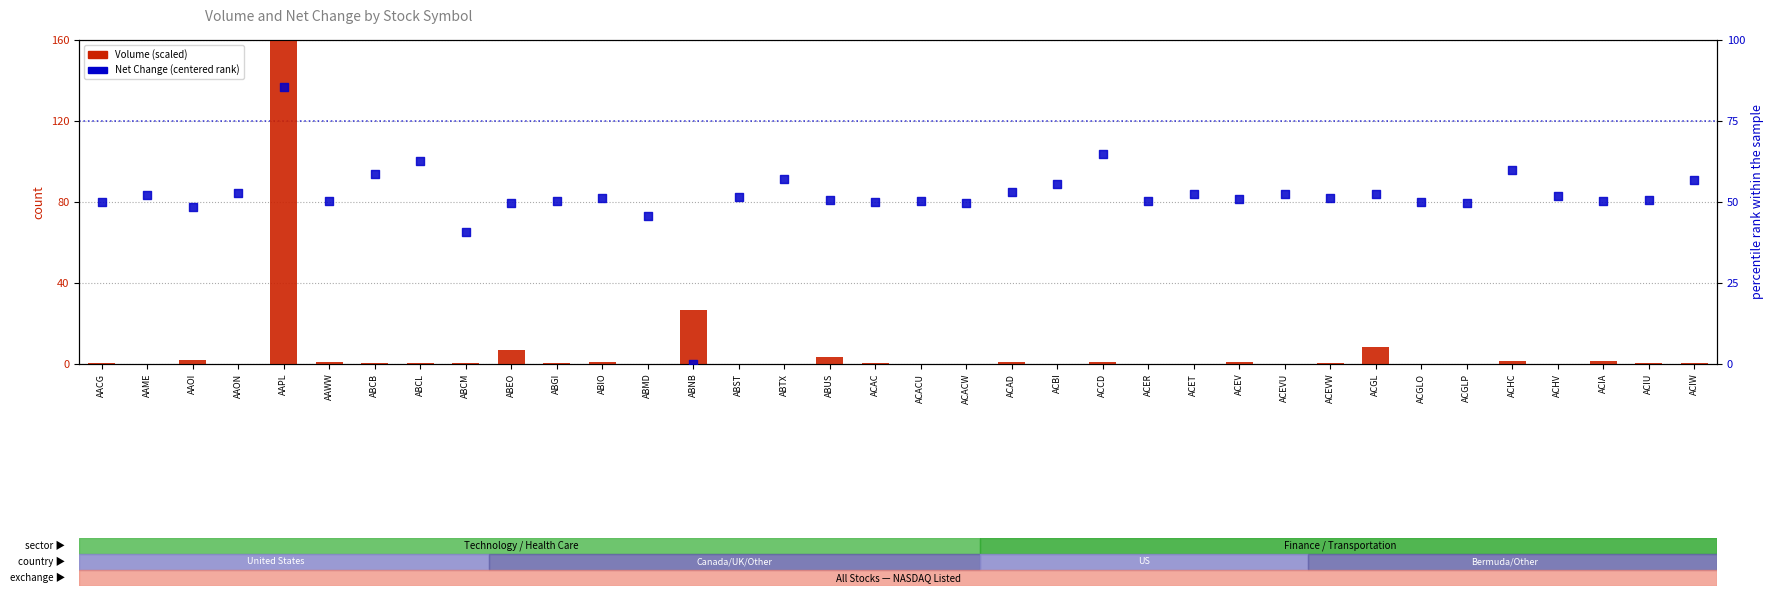

Is the value of Volume (scaled) at ABNB greater than the value of Net Change (rank) at ACACW?

No